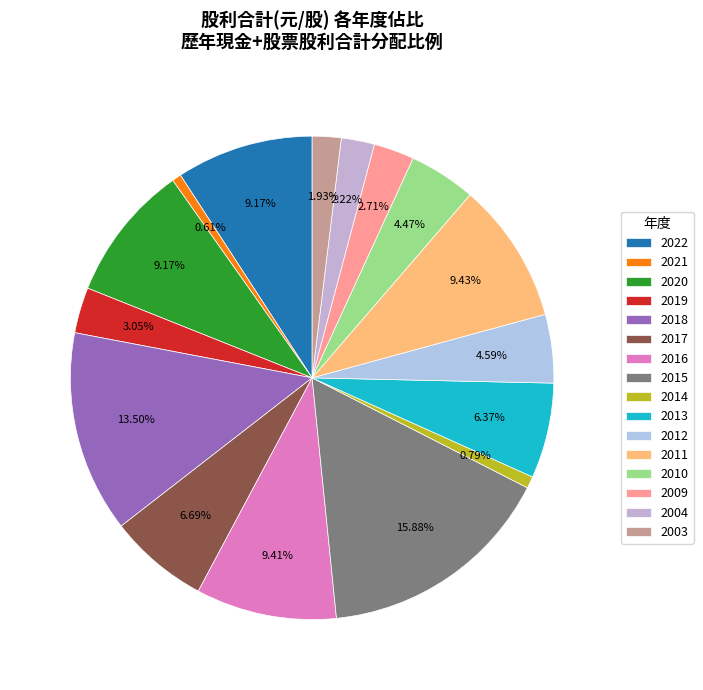

How many segments does this pie chart have?

16